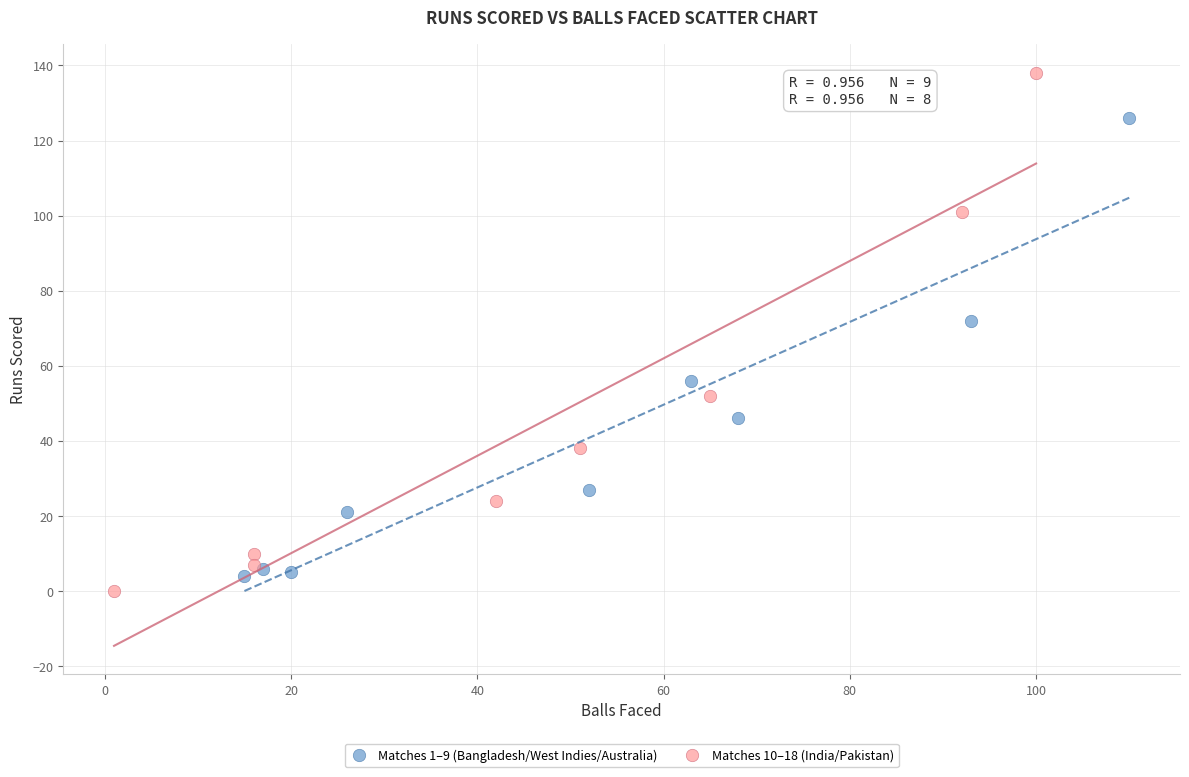

What are all the series names shown in the legend?

Matches 1–9 (Bangladesh/West Indies/Australia), Matches 10–18 (India/Pakistan)